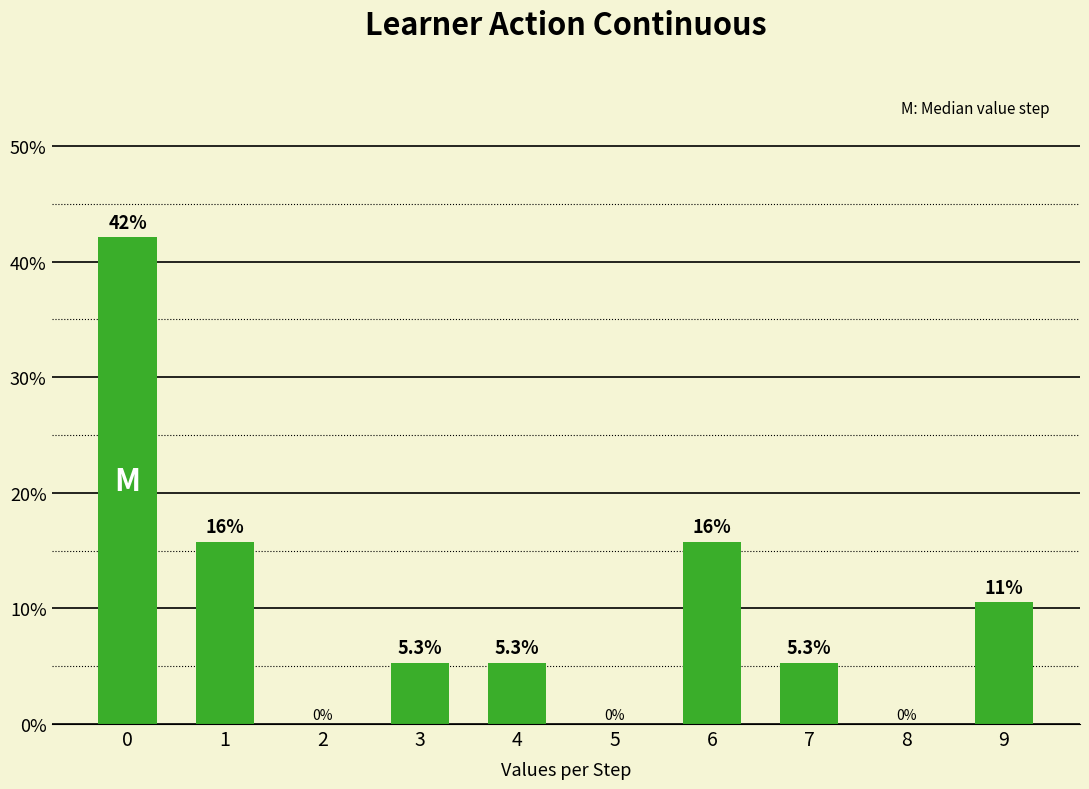

The value at 6 is 15.8. True or false?

True